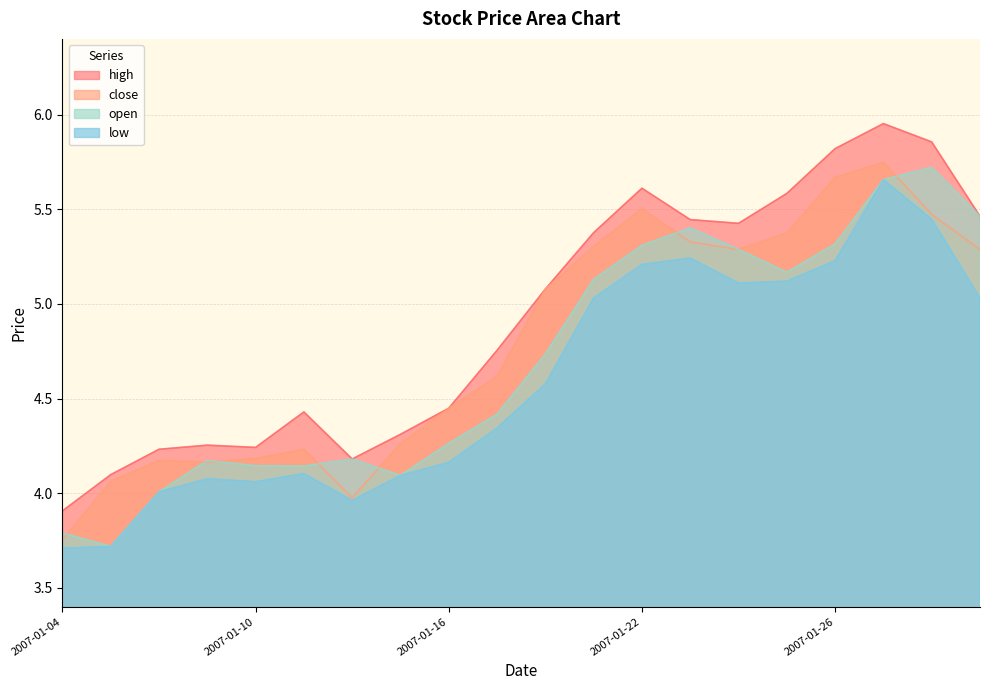

How many lines are shown in the chart?

4